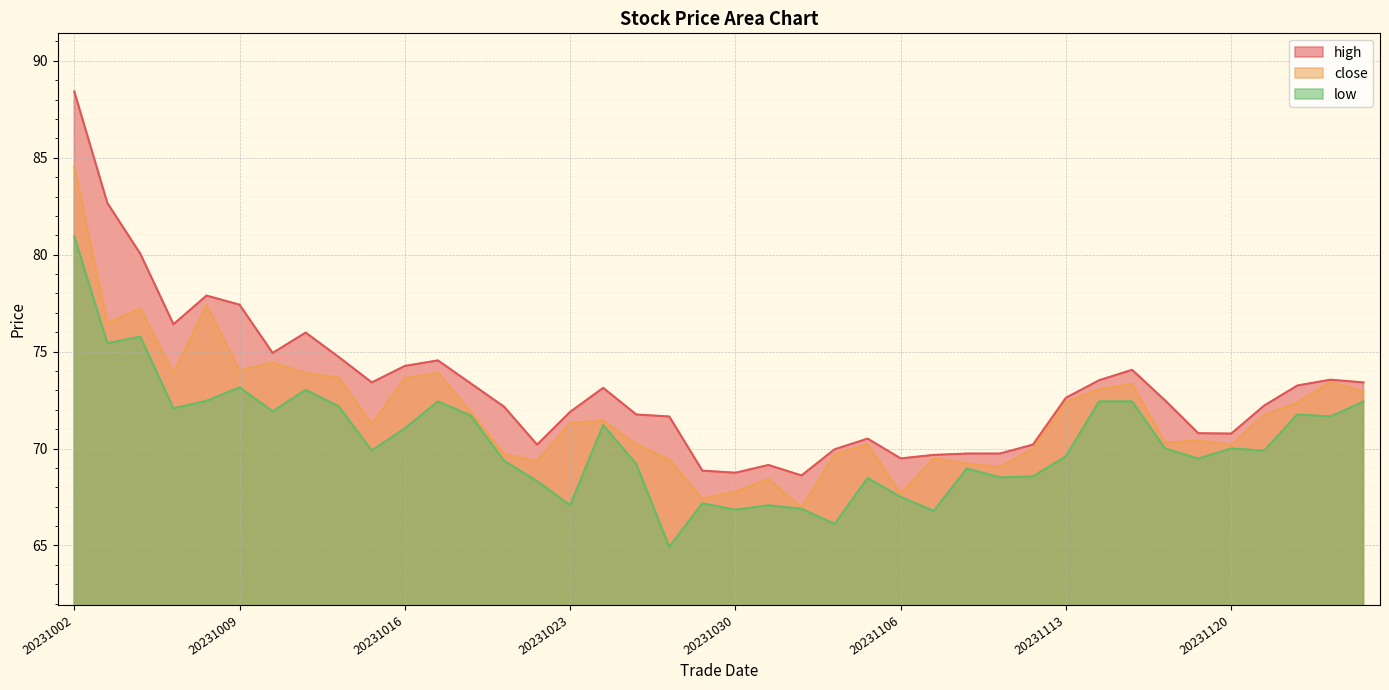

Where does the close series first go above 71?

20231002